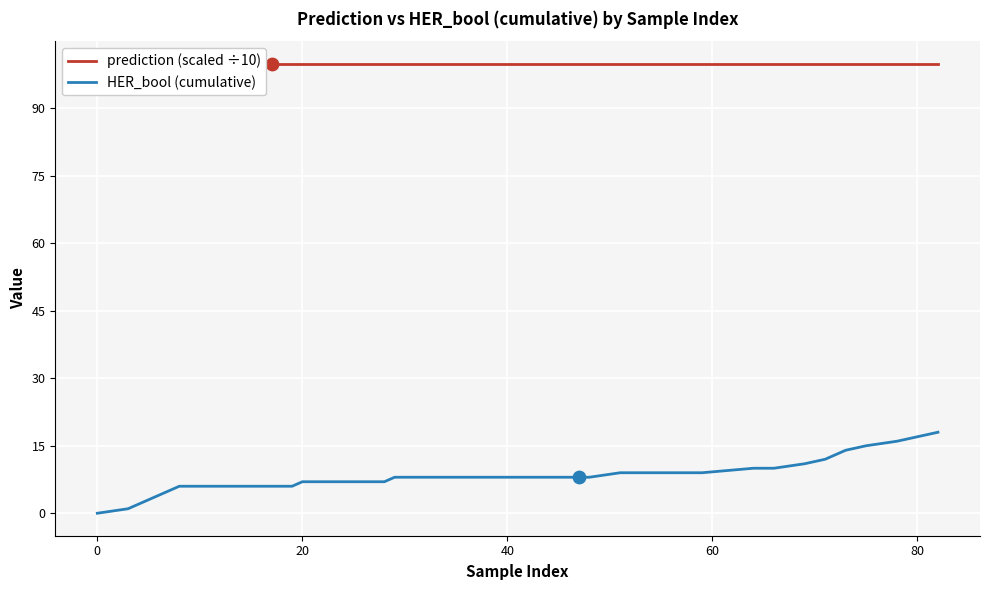

What are all the series names shown in the legend?

prediction (scaled ÷10), HER_bool (cumulative)